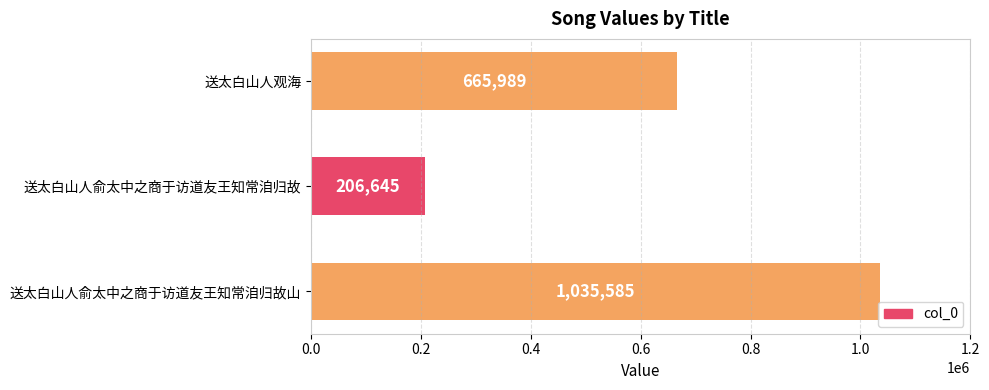

Does the chart contain any negative values?

No